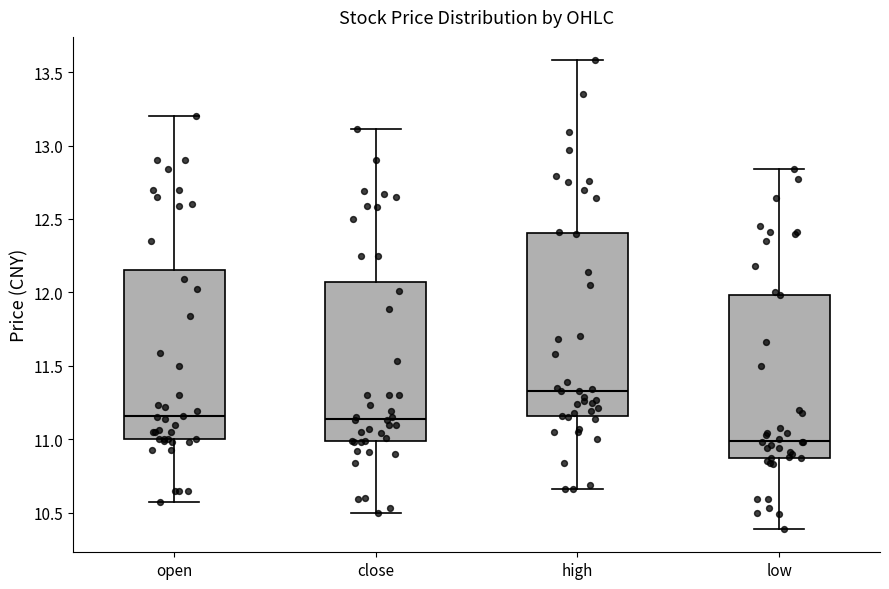

Reading left to right, read every box against the y-axis: the position of its median line, the range the box covers, and the ends of its whiskers. The values are not printed on the chart, so give them approximately, as read against the axis.

open: median 11.15, box 11.00 to 12.15, whiskers 10.55 to 13.20
close: median 11.15, box 11.00 to 12.05, whiskers 10.50 to 13.10
high: median 11.35, box 11.15 to 12.40, whiskers 10.65 to 13.60
low: median 11.00, box 10.85 to 12.00, whiskers 10.40 to 12.85